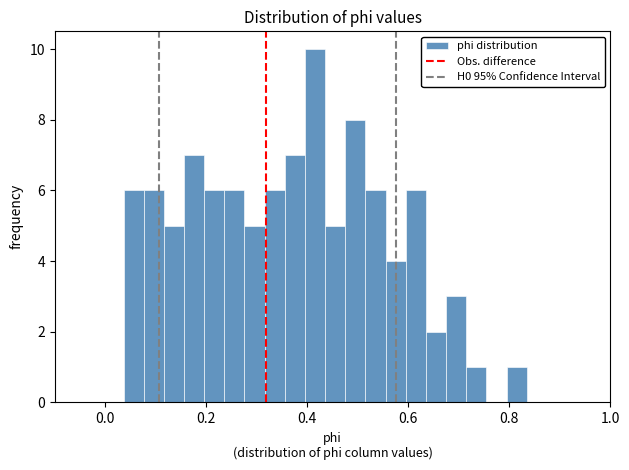

Read against the x-axis, roughly where is the centre of the tallest bar?

0.42